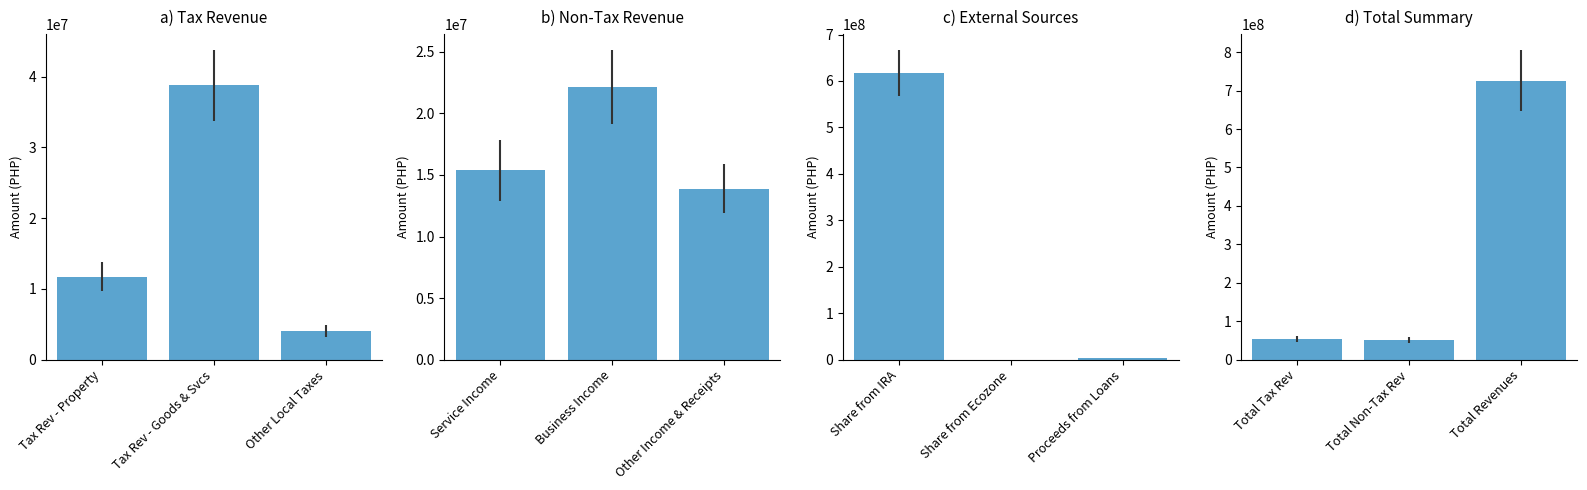

What is the value of the c) External Sources bar at the 3rd from the left?

2908311.0